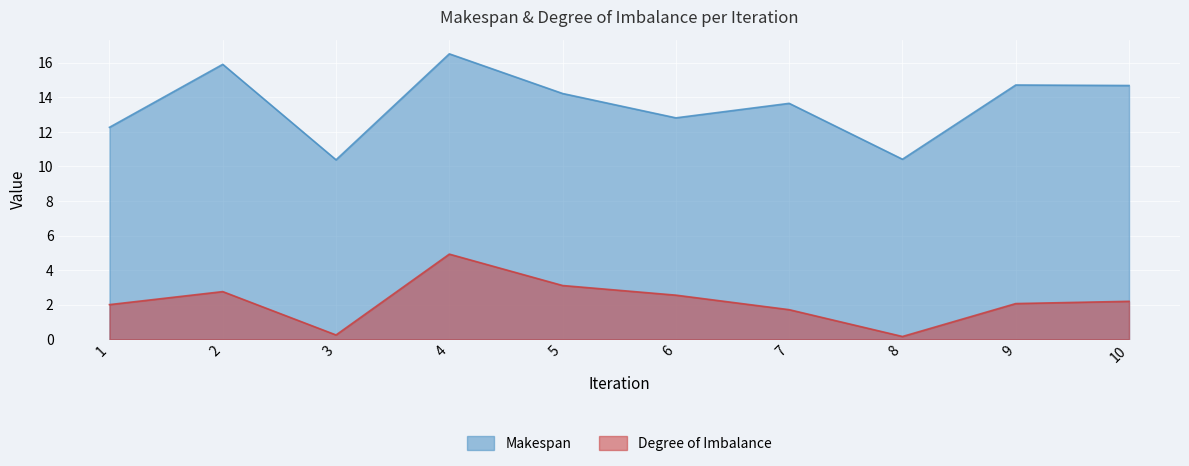

At which category does the chart reach its peak across all series?

4